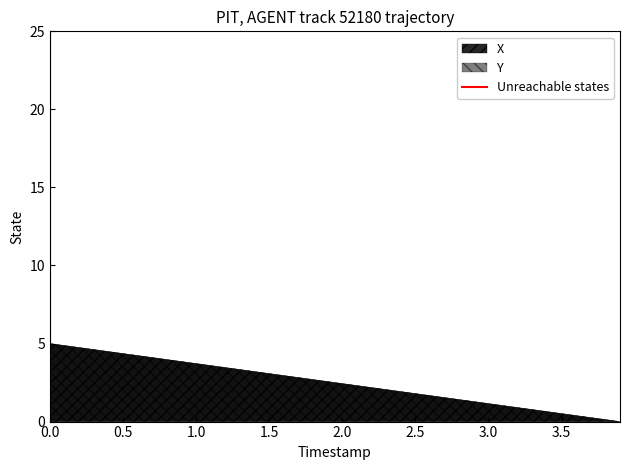

What is the maximum value shown in the chart?

5.0